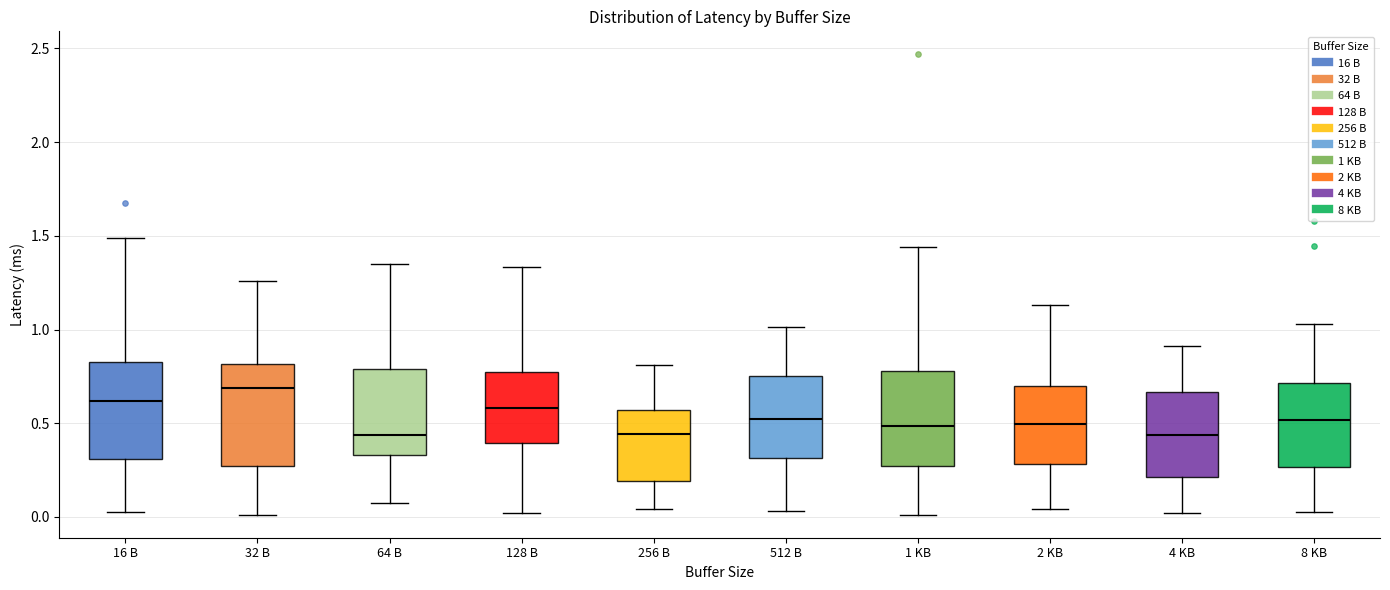

Reading left to right, transcribe this box plot: for each box, give where its median line is, the range the box spans, and where its two whiskers end, as read against the y-axis. The values are not printed on the chart, so give them approximately, as read against the axis.

16 B: median 0.60, box 0.30 to 0.85, whiskers 0.05 to 1.50
32 B: median 0.70, box 0.25 to 0.80, whiskers 0.00 to 1.25
64 B: median 0.45, box 0.35 to 0.80, whiskers 0.05 to 1.35
128 B: median 0.60, box 0.40 to 0.75, whiskers 0.00 to 1.35
256 B: median 0.45, box 0.20 to 0.55, whiskers 0.05 to 0.80
512 B: median 0.50, box 0.30 to 0.75, whiskers 0.05 to 1.00
1 KB: median 0.50, box 0.25 to 0.80, whiskers 0.00 to 1.45
2 KB: median 0.50, box 0.30 to 0.70, whiskers 0.05 to 1.15
4 KB: median 0.45, box 0.20 to 0.65, whiskers 0.00 to 0.90
8 KB: median 0.50, box 0.25 to 0.70, whiskers 0.05 to 1.05